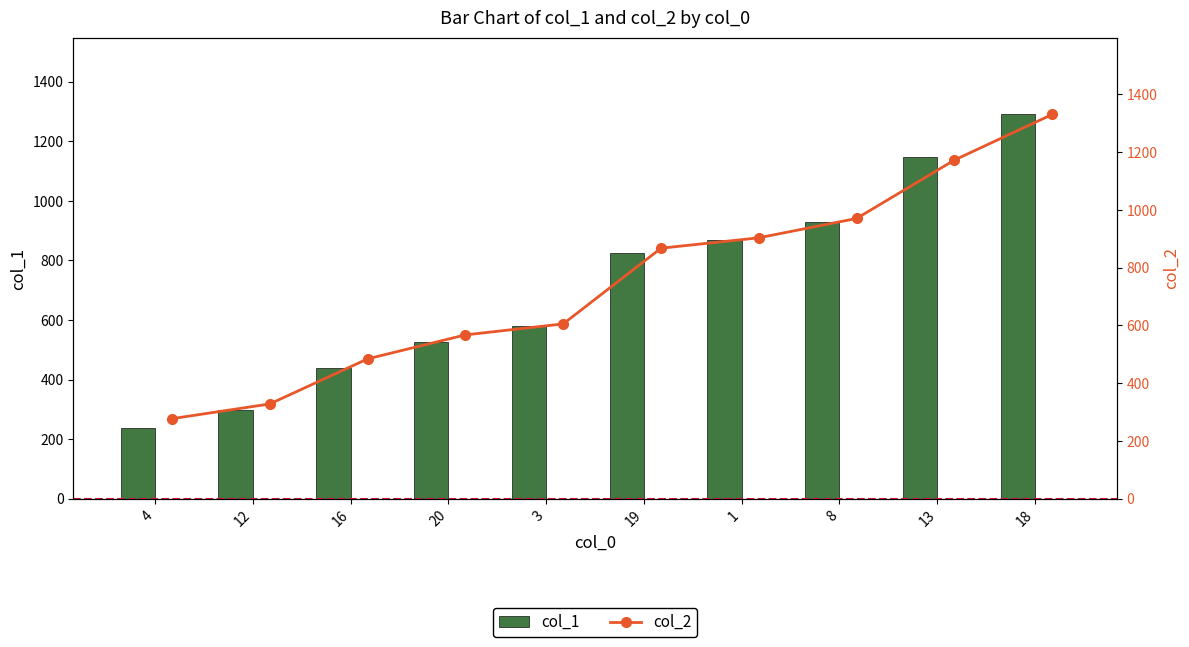

True or false: col_2 bar has a value of 489 at 18.

False